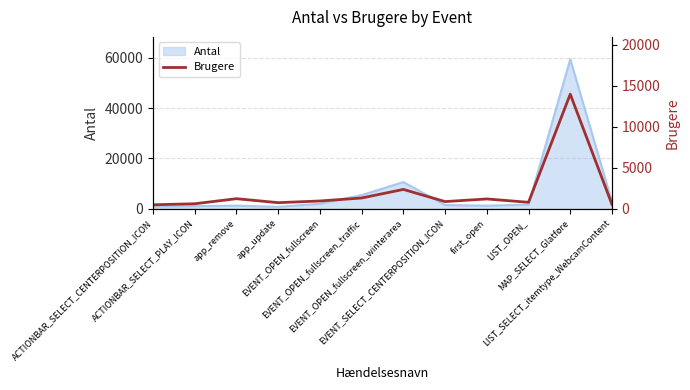

What is the difference between the values at LIST_OPEN_ and EVENT_OPEN_fullscreen?

162